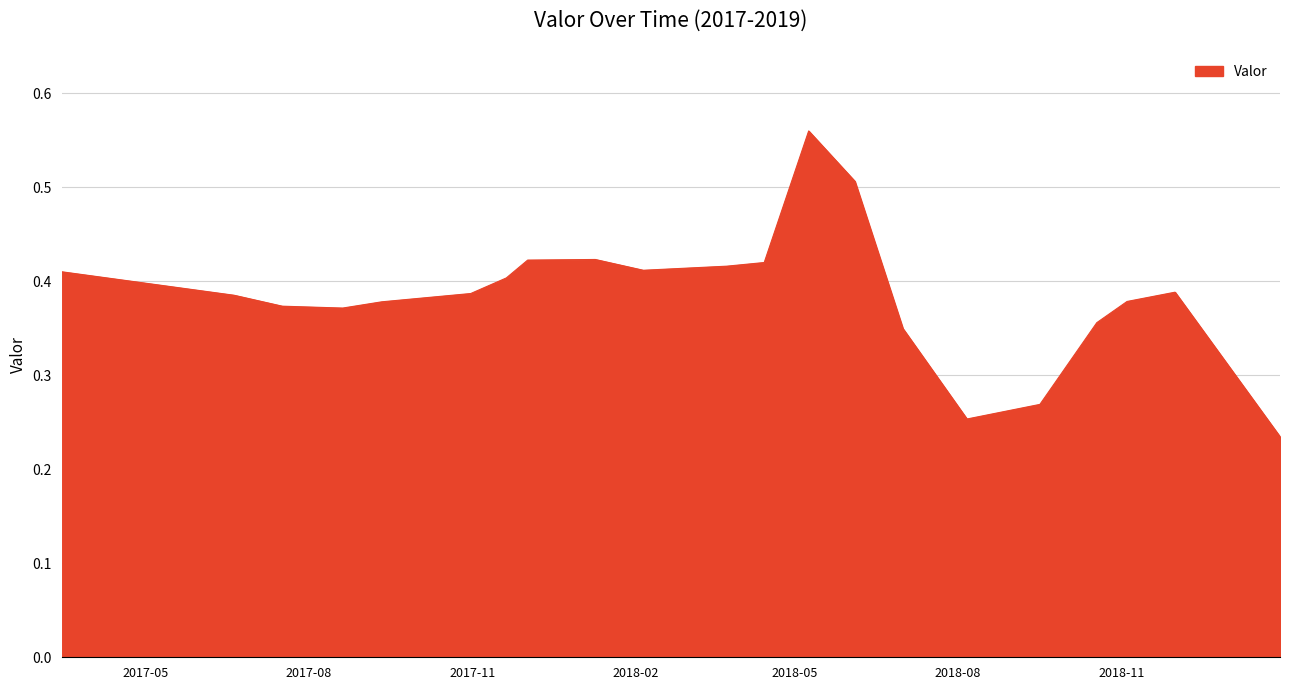

Does the chart display data point markers on the line(s)?

No